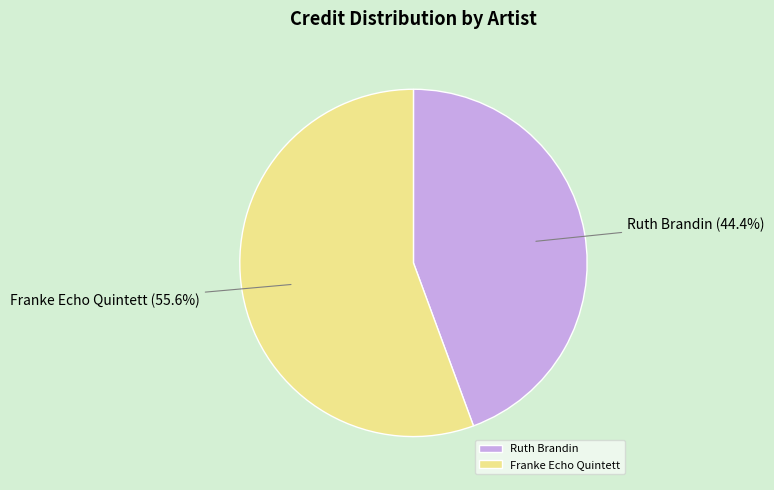

Approximately how many times larger is the value at Ruth Brandin compared to Franke Echo Quintett?

0.8